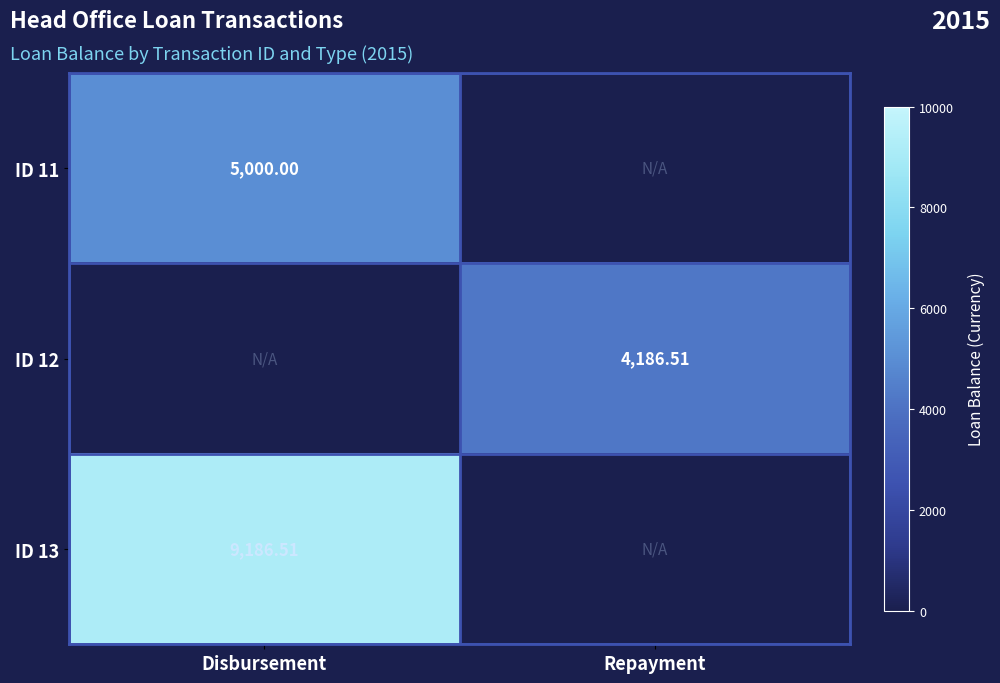

What is the maximum value shown in the chart?

9186.5